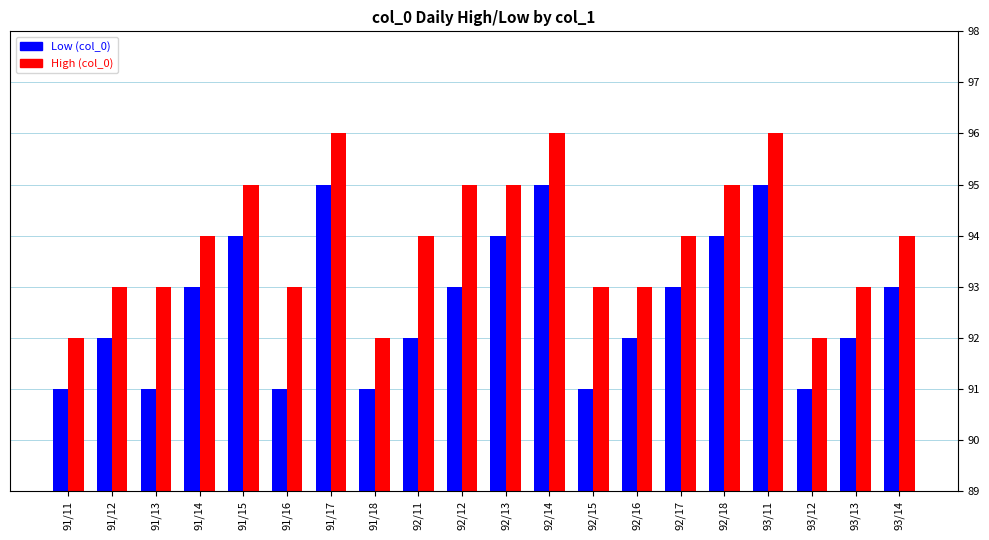

Reading left to right, what are all the values shown in this chart?

Low (col_0): 91	92	91	93	94	91	95	91	92	93	94	95	91	92	93	94	95	91	92	93
High (col_0): 92	93	93	94	95	93	96	92	94	95	95	96	93	93	94	95	96	92	93	94